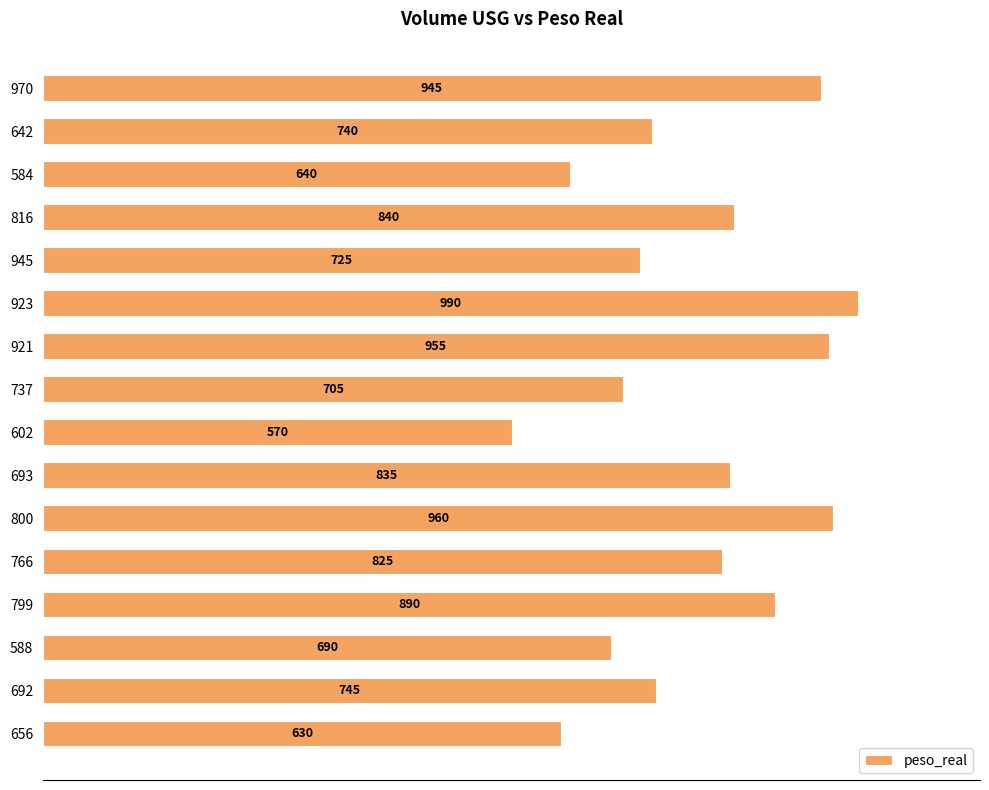

What is the minimum value shown in the chart?

570